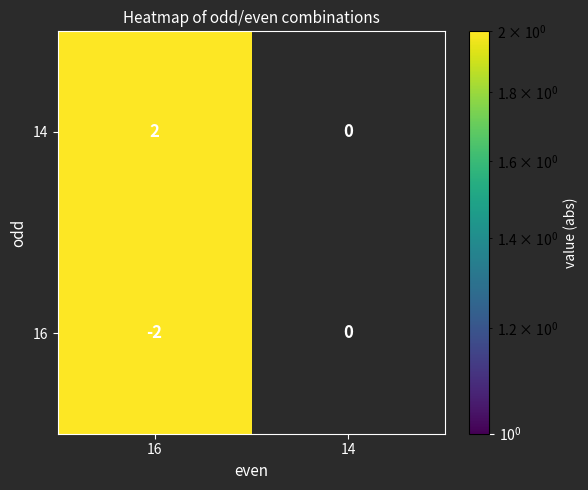

True or false: 16 has a value of -2 at 16.

True